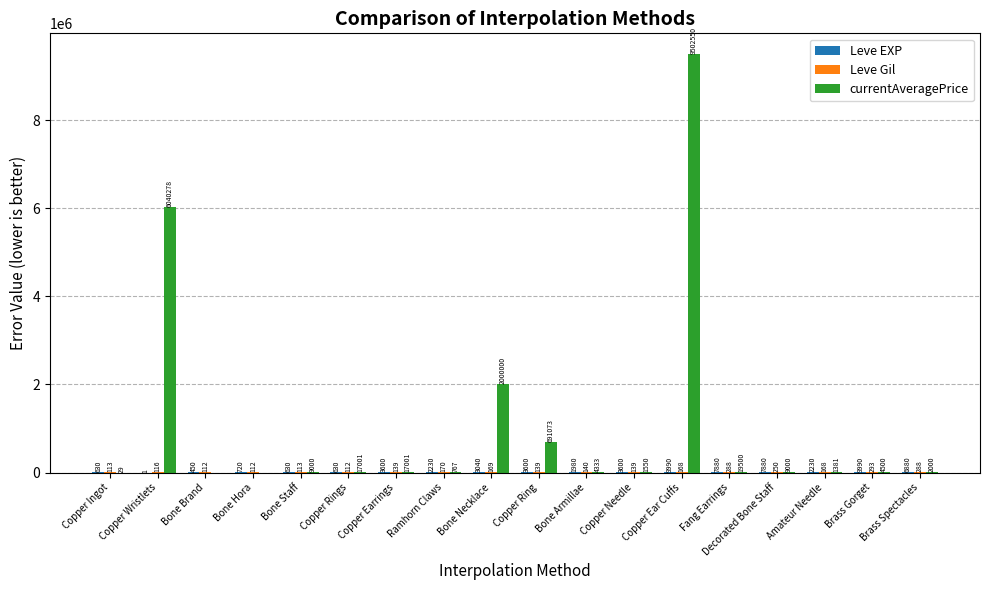

Which series has the largest total across all categories?

currentAveragePrice